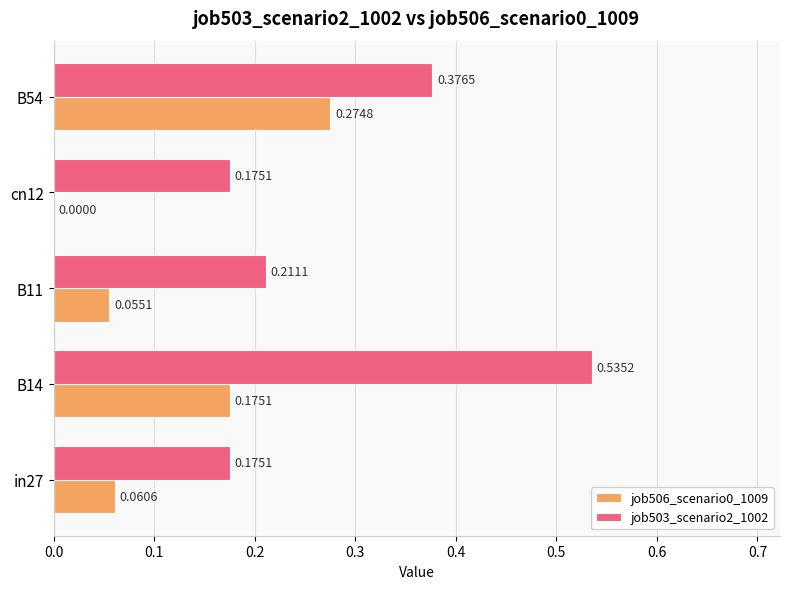

What is the sum of all job506_scenario0_1009 values?

0.6